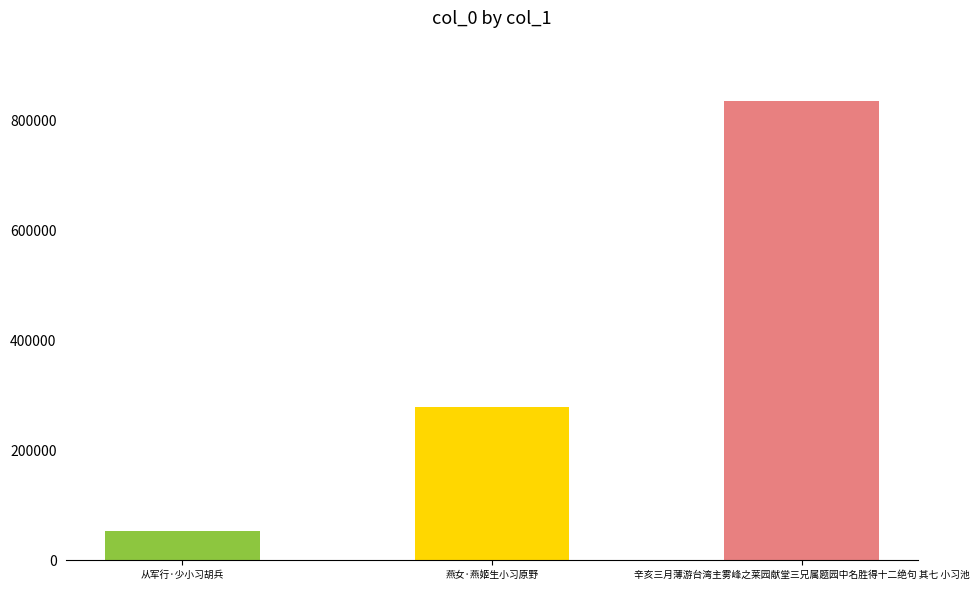

Which has a higher value, 辛亥三月薄游台湾主雾峰之莱园献堂三兄属题园中名胜得十二绝句 其七 小习池 or 燕女·燕姬生小习原野?

辛亥三月薄游台湾主雾峰之莱园献堂三兄属题园中名胜得十二绝句 其七 小习池